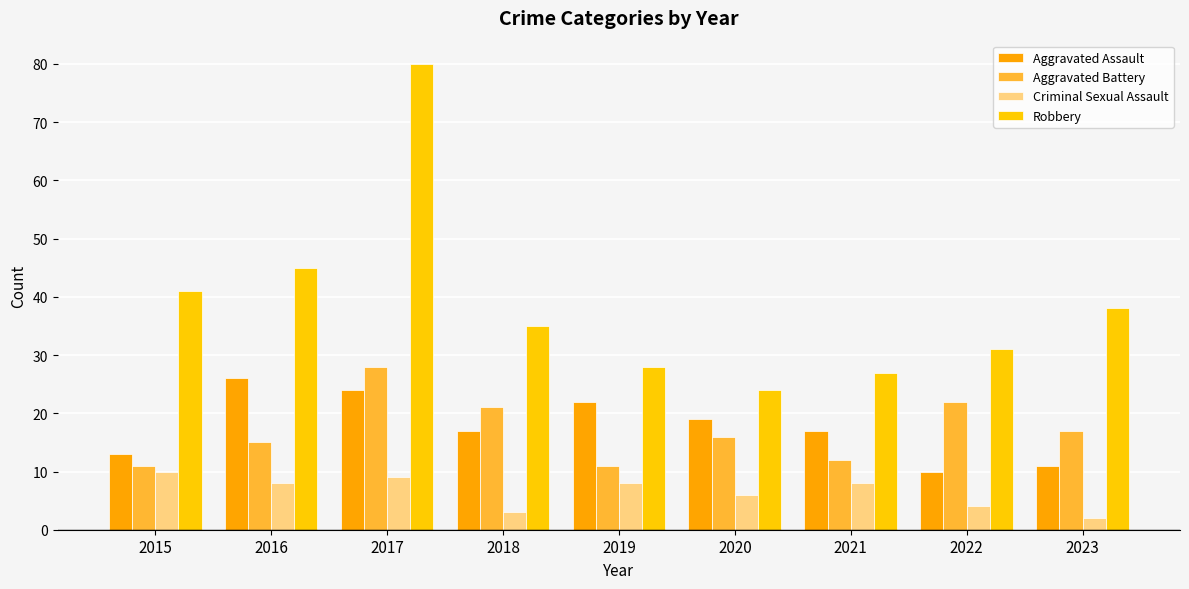

The value of Aggravated Assault at 2018 is 17. True or false?

True